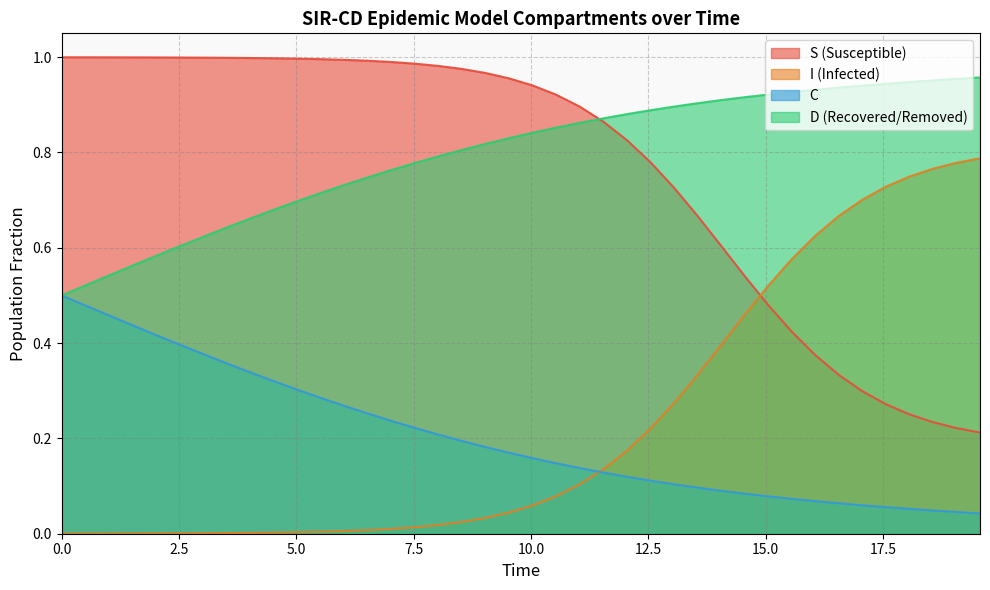

True or false: D has more than 1 points higher than both neighbors.

False